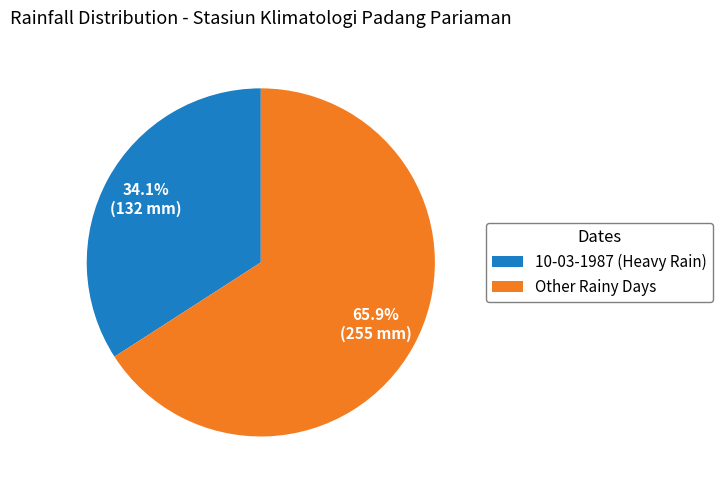

How many segments does this pie chart have?

2